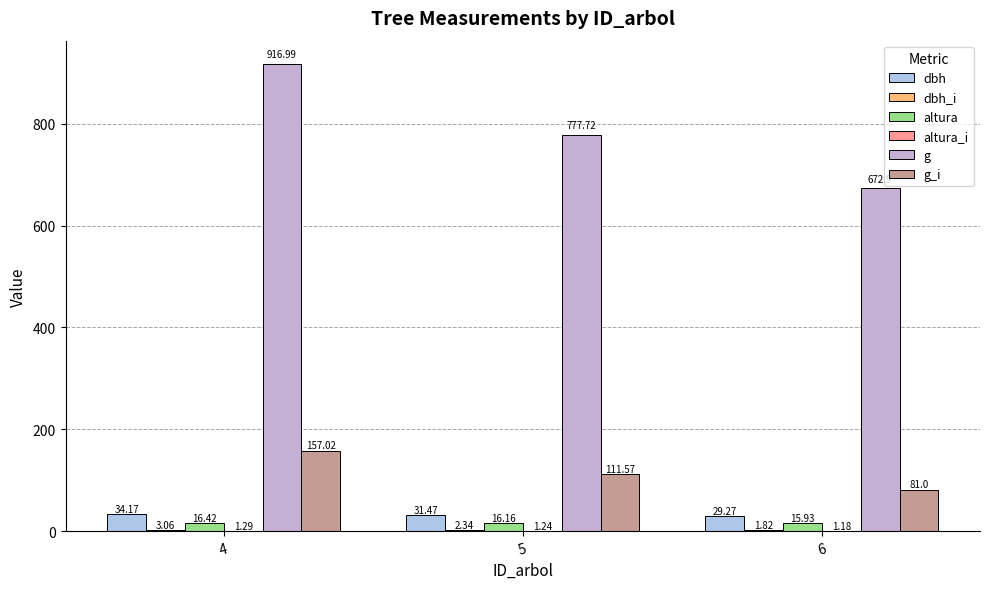

What is the greatest value displayed?

917.0